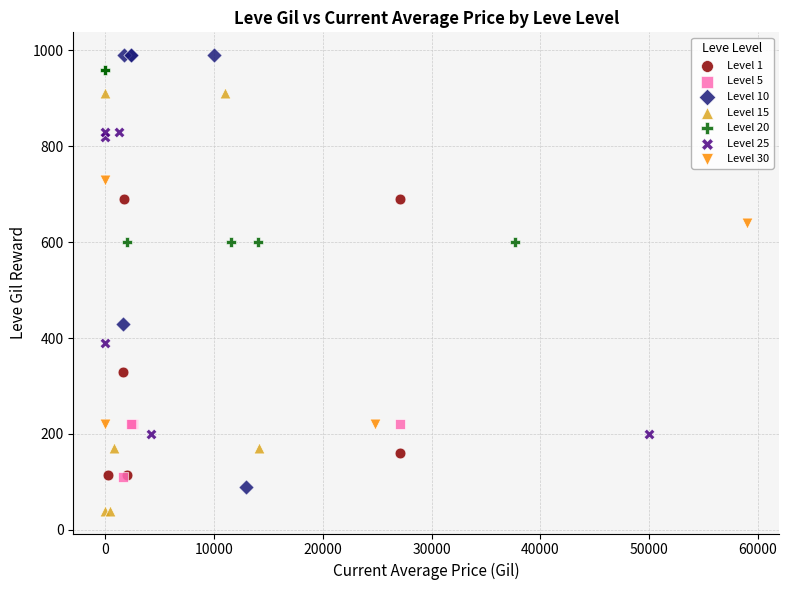

Which series contains the highest Y value?

Level 10